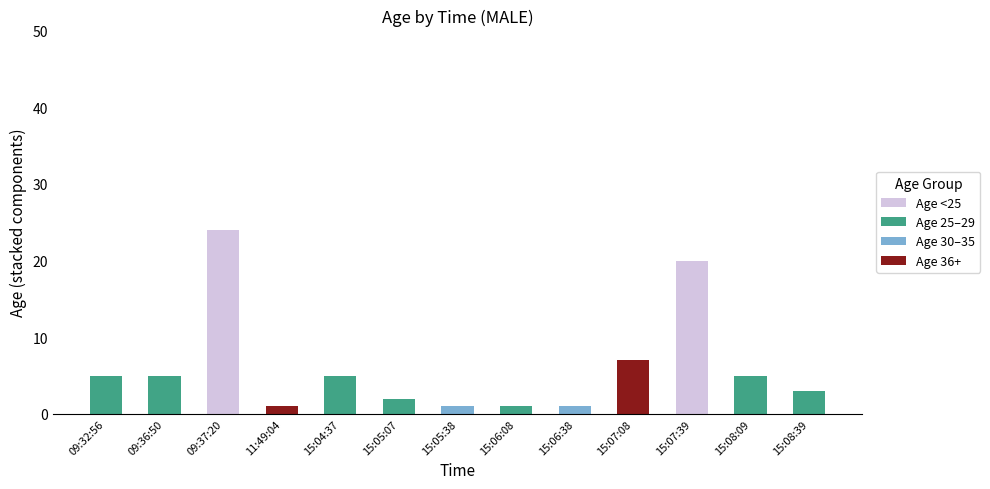

Are the bars grouped side by side (vs. stacked)?

No